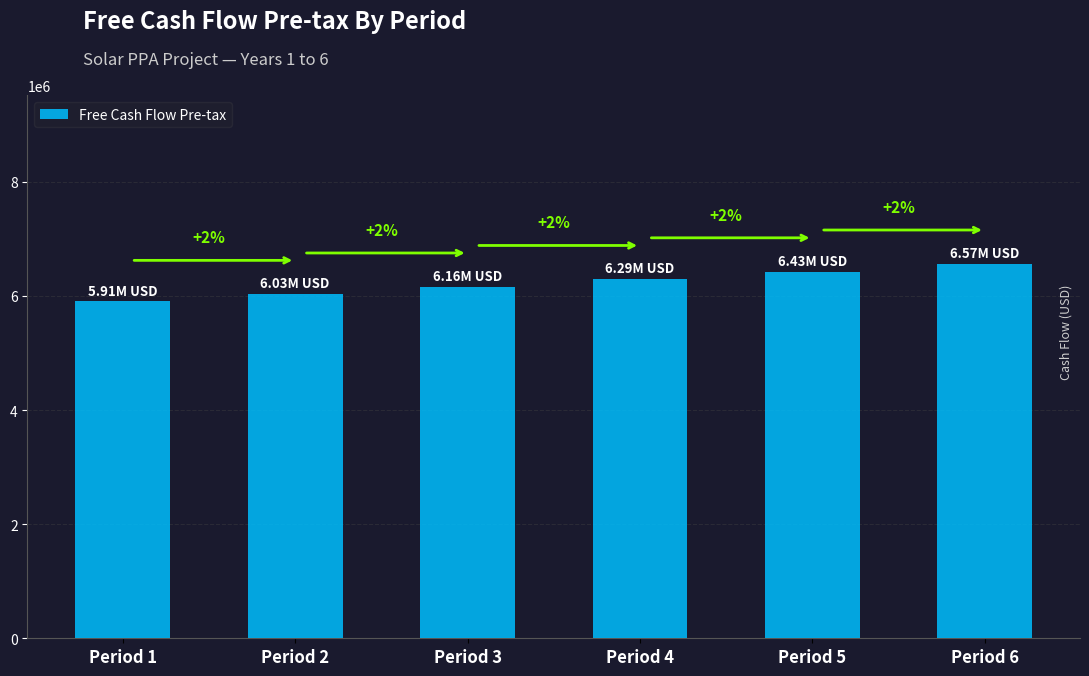

Which label corresponds to the largest value in the chart?

Period 6